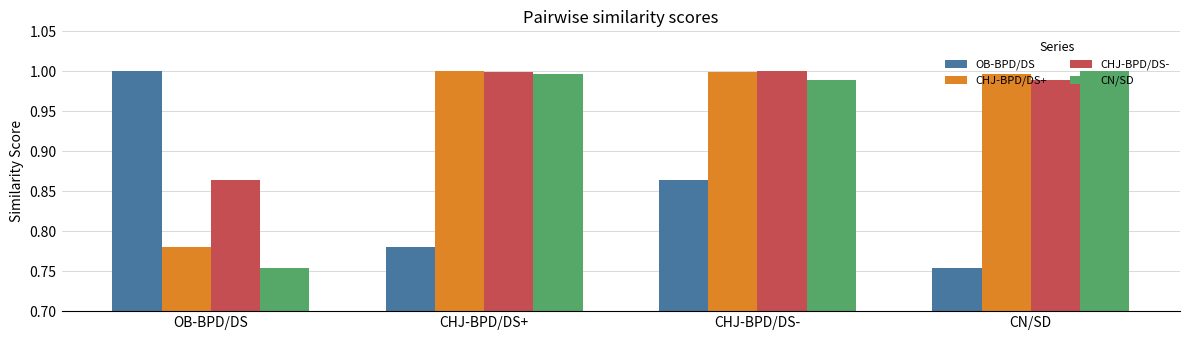

True or false: CN/SD has a value of 1.0 at CHJ-BPD/DS-.

True